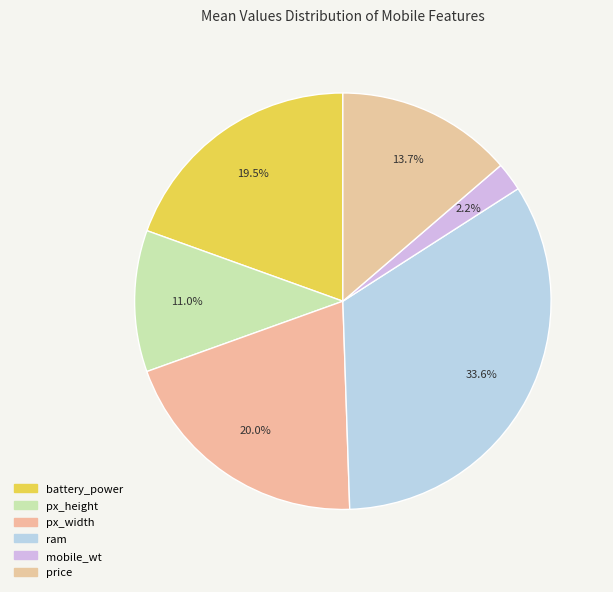

Does any single category account for the majority?

No